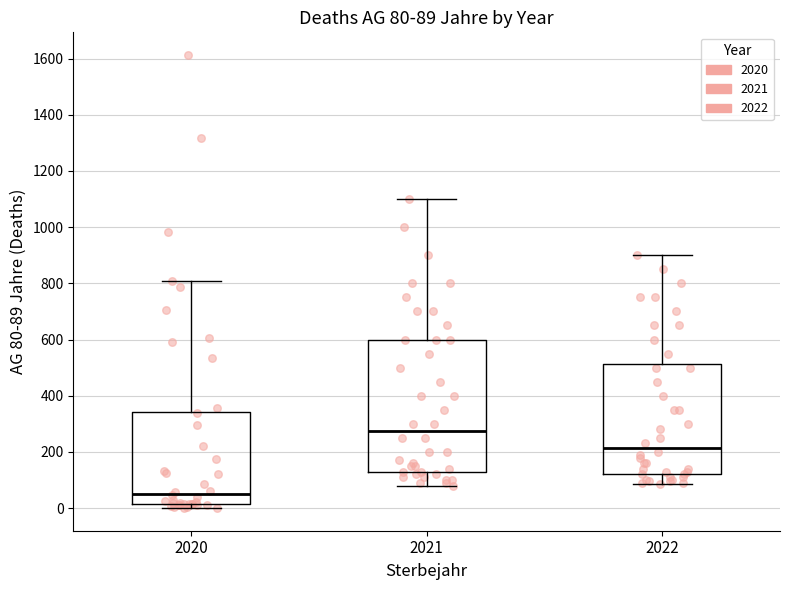

Which box's median line is the lowest?

2020